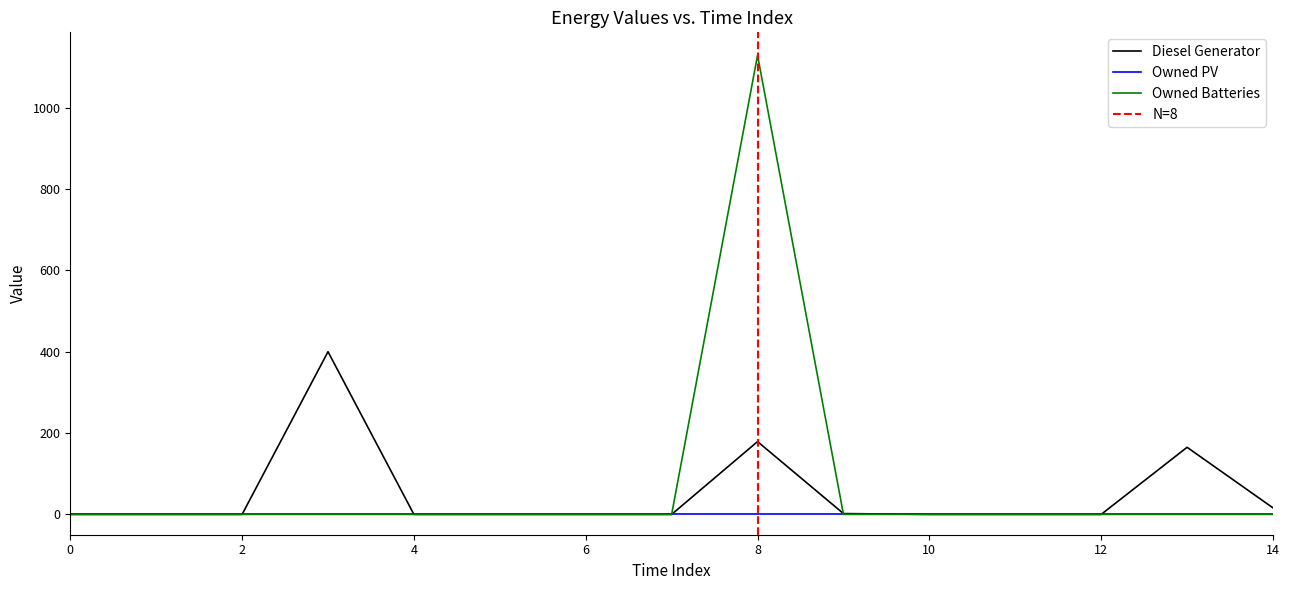

Which series ends up on top after the final intersection of Owned Batteries and Diesel Generator?

Diesel Generator